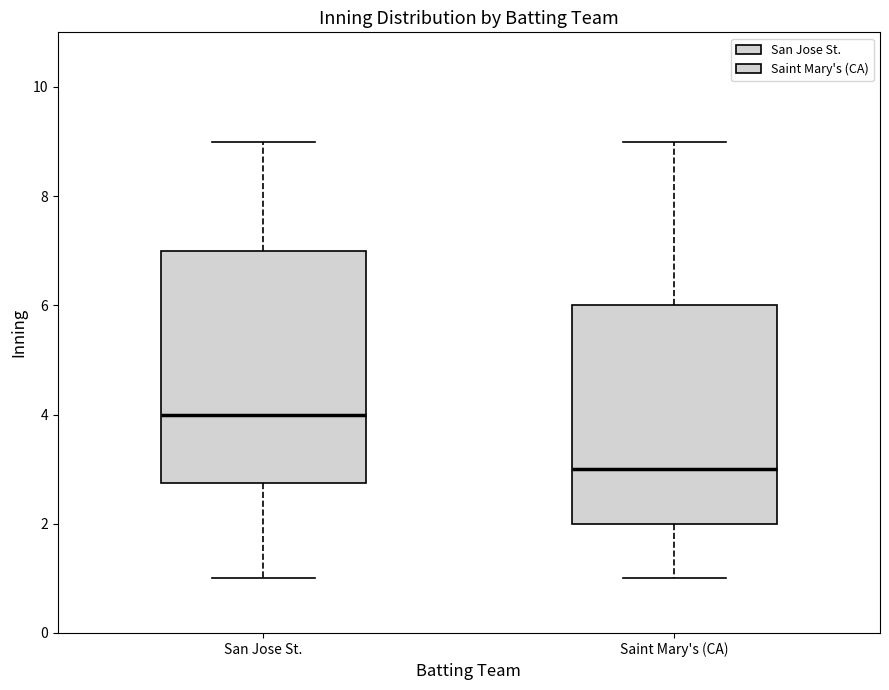

Which box's median line is the highest?

San Jose St.